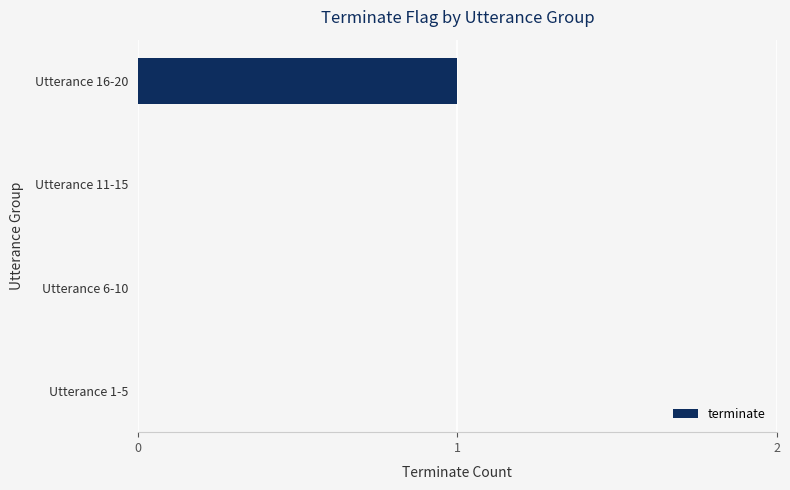

The chart shows a value of 2 at Utterance 16-20. True or false?

False